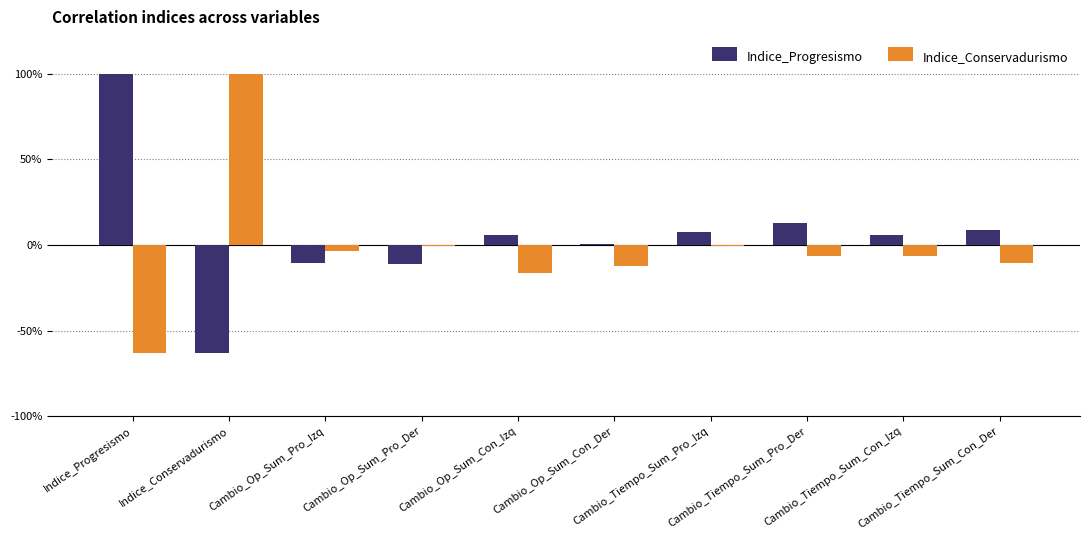

Are the bars grouped side by side (vs. stacked)?

Yes